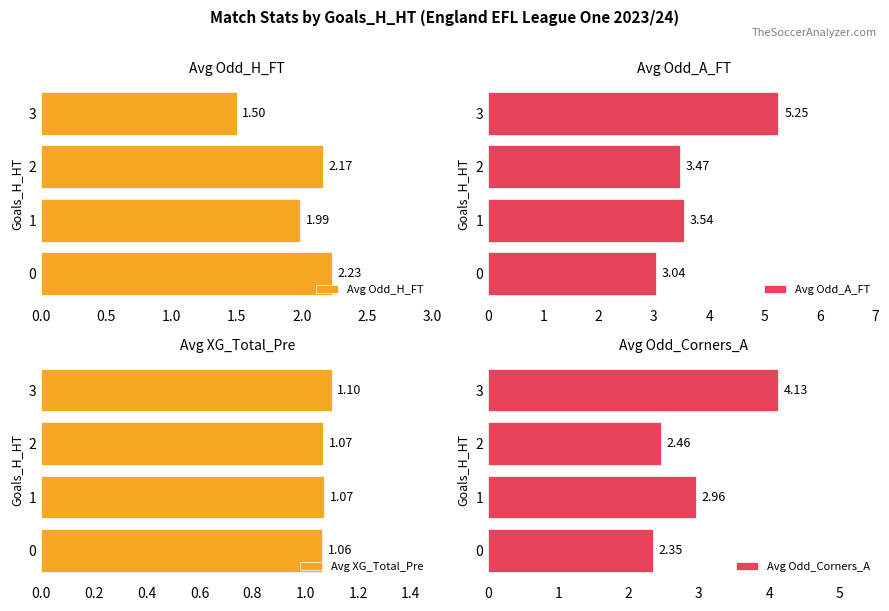

What is the average value of the Avg Odd_A_FT series?

3.8